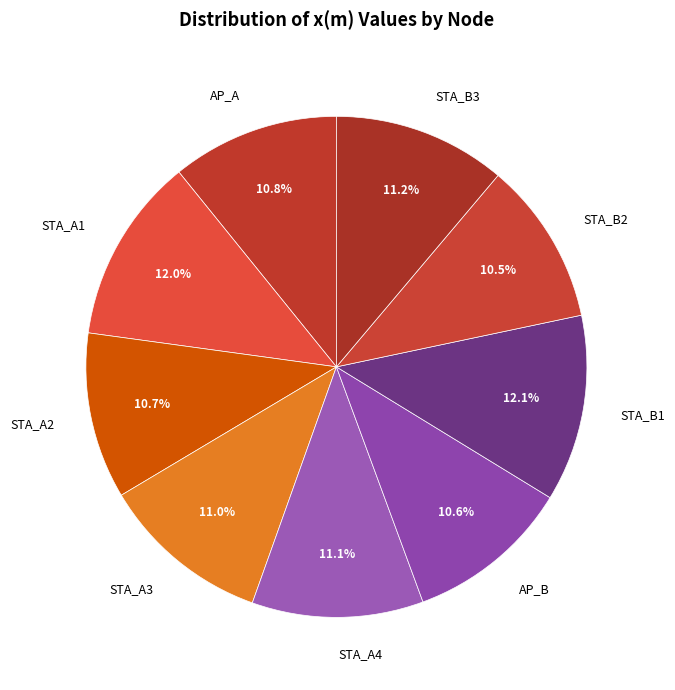

To the nearest percent, what is the difference between the STA_B1 and STA_A4 slice percentages?

1%